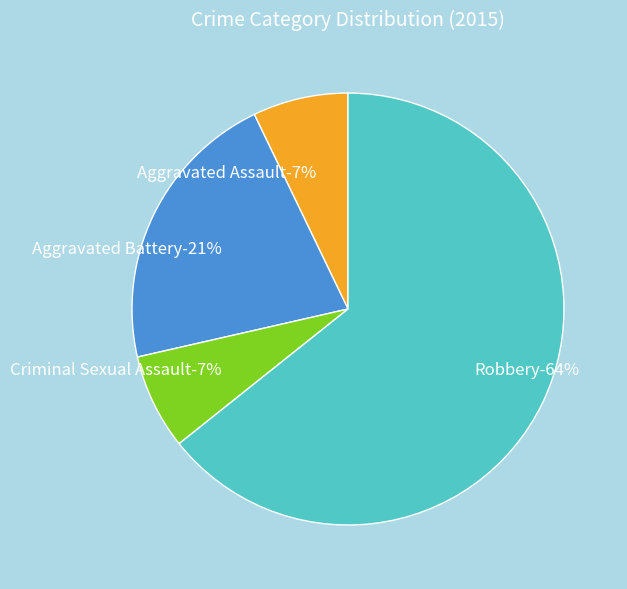

The Robbery slice represents 55% of the pie. True or false?

False